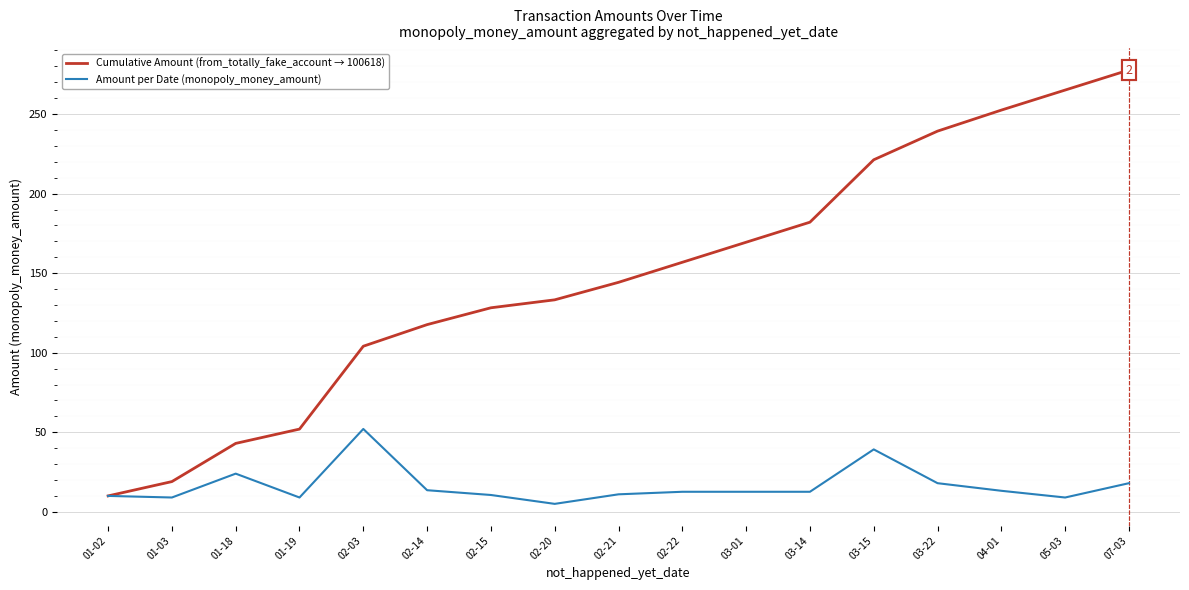

Count the number of categories in the chart.

17